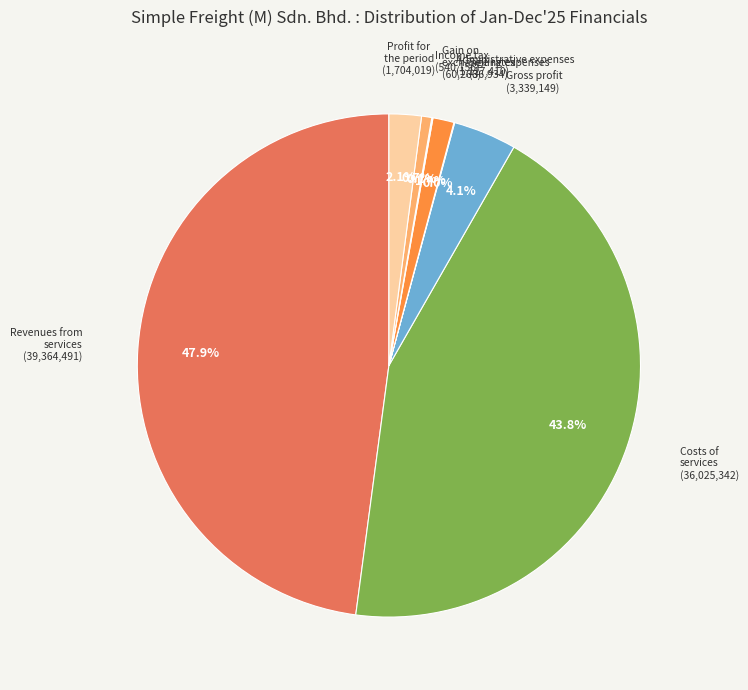

Is there a majority slice in this chart?

No